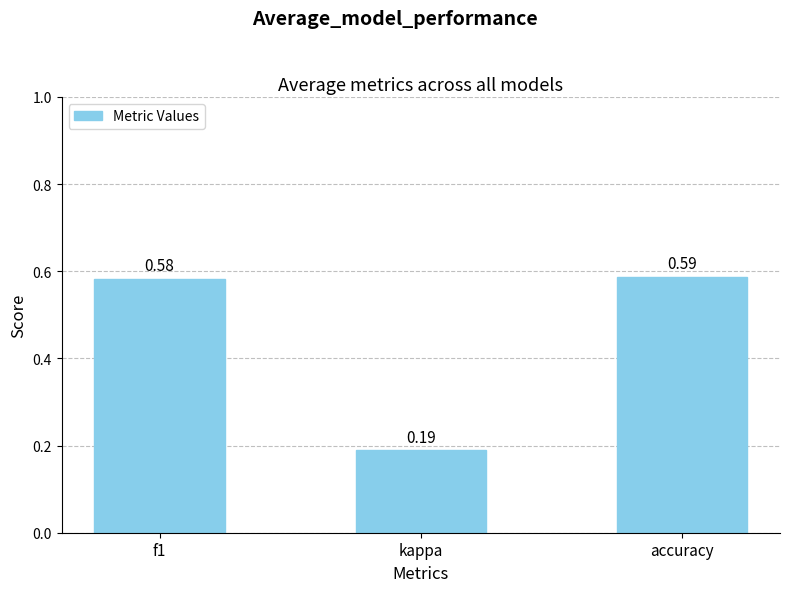

At which label is the value closest to 0?

kappa